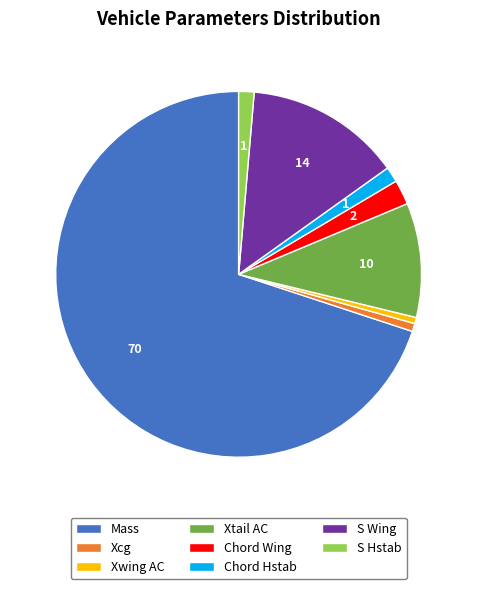

Is there any slice that represents more than half of the pie?

Yes